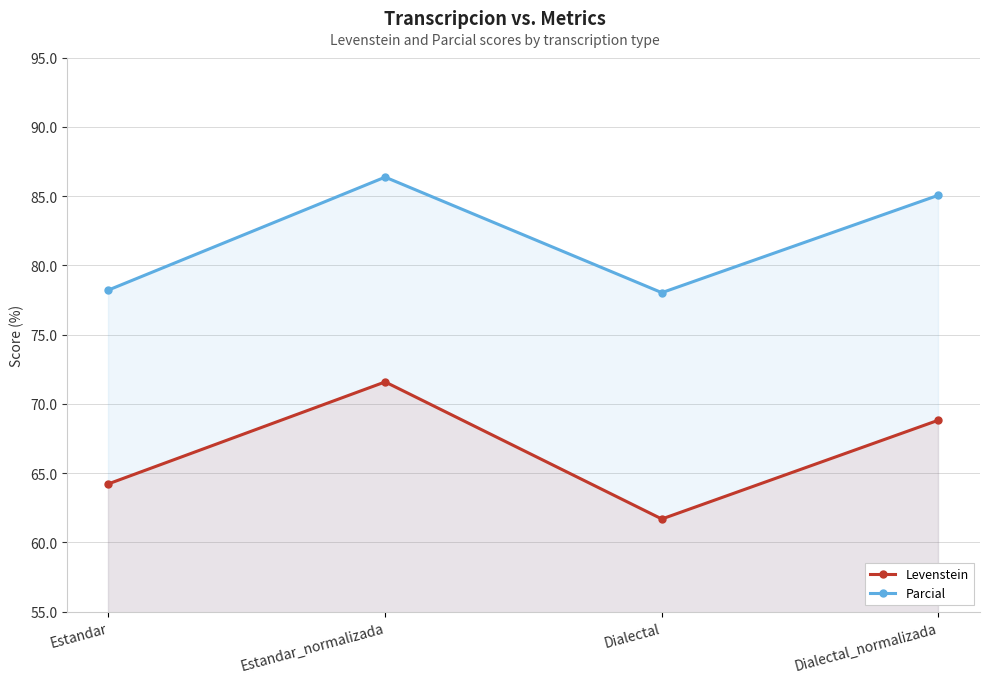

True or false: Parcial and Levenstein intersect in this chart.

False